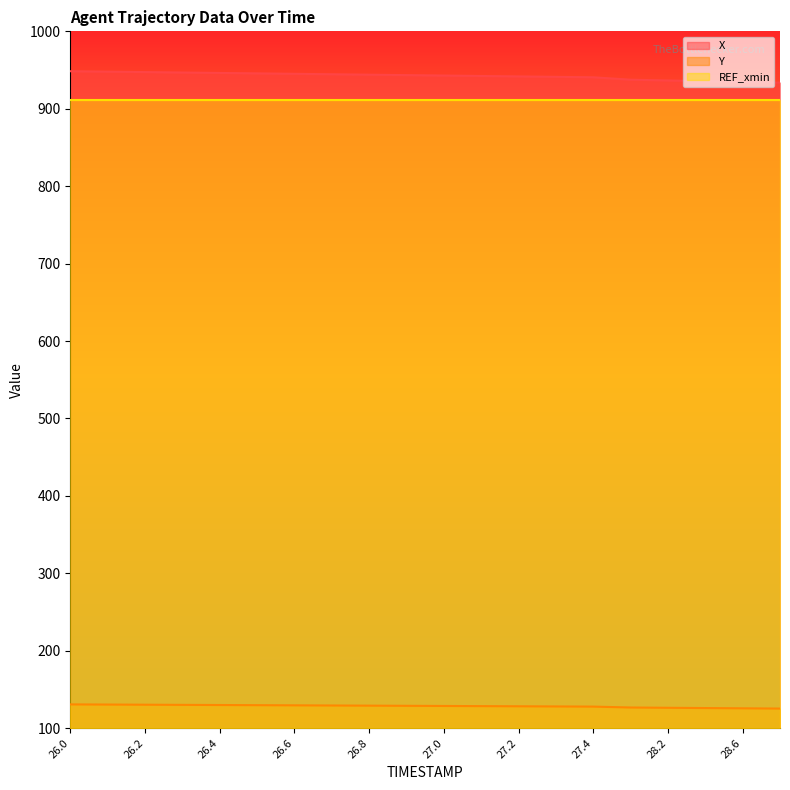

The Y series shows 85.0 at 27.0. True or false?

False